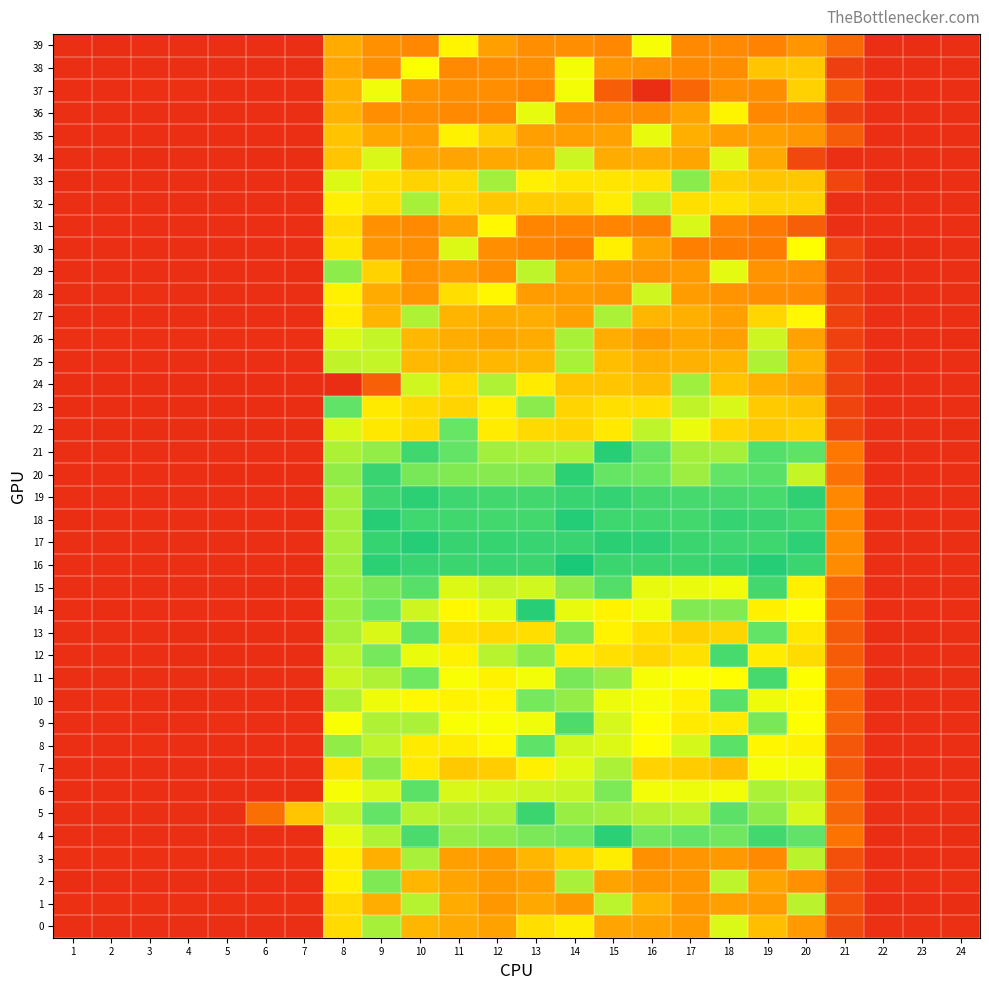

Reading right to left, transcribe all the data shown in this chart.

0: 24=0.2	23=0.2	22=0.2	21=0.5	20=1.2	19=1.5	18=2.1	17=1.2	16=1.3	15=1.3	14=1.8	13=1.7	12=1.3	11=1.3	10=1.4	9=2.3	8=1.7	7=0.2	6=0.2	5=0.2	4=0.2	3=0.2	2=0.2	1=0.2
1: 24=0.2	23=0.2	22=0.2	21=0.6	20=2.2	19=1.2	18=1.3	17=1.2	16=1.4	15=2.2	14=1.2	13=1.3	12=1.2	11=1.4	10=2.3	9=1.4	8=1.7	7=0.2	6=0.2	5=0.2	4=0.2	3=0.2	2=0.2	1=0.2
2: 24=0.2	23=0.2	22=0.2	21=0.5	20=1.2	19=1.3	18=2.2	17=1.2	16=1.2	15=1.3	14=2.3	13=1.3	12=1.2	11=1.3	10=1.4	9=2.5	8=1.8	7=0.2	6=0.2	5=0.2	4=0.2	3=0.2	2=0.2	1=0.2
3: 24=0.2	23=0.2	22=0.2	21=0.6	20=2.2	19=1.1	18=1.2	17=1.2	16=1.2	15=1.8	14=1.6	13=1.4	12=1.2	11=1.3	10=2.3	9=1.4	8=1.8	7=0.2	6=0.2	5=0.2	4=0.2	3=0.2	2=0.2	1=0.2
4: 24=0.2	23=0.2	22=0.2	21=0.9	20=2.7	19=2.9	18=2.6	17=2.6	16=2.6	15=3.1	14=2.6	13=2.5	12=2.5	11=2.4	10=2.9	9=2.3	8=2.0	7=0.2	6=0.2	5=0.2	4=0.2	3=0.2	2=0.2	1=0.2
5: 24=0.2	23=0.2	22=0.2	21=0.8	20=2.1	19=2.4	18=2.7	17=2.2	16=2.3	15=2.3	14=2.4	13=3.0	12=2.3	11=2.3	10=2.3	9=2.6	8=2.2	7=1.5	6=0.9	5=0.2	4=0.2	3=0.2	2=0.2	1=0.2
6: 24=0.2	23=0.2	22=0.2	21=0.8	20=2.2	19=2.3	18=2.0	17=2.0	16=2.0	15=2.5	14=2.2	13=2.2	12=2.1	11=2.1	10=2.7	9=2.1	8=2.0	7=0.2	6=0.2	5=0.2	4=0.2	3=0.2	2=0.2	1=0.2
7: 24=0.2	23=0.2	22=0.2	21=0.7	20=2.0	19=2.0	18=1.5	17=1.6	16=1.6	15=2.3	14=2.1	13=1.8	12=1.6	11=1.6	10=1.8	9=2.4	8=1.7	7=0.2	6=0.2	5=0.2	4=0.2	3=0.2	2=0.2	1=0.2
8: 24=0.2	23=0.2	22=0.2	21=0.6	20=1.8	19=1.9	18=2.7	17=2.1	16=1.9	15=2.1	14=2.1	13=2.7	12=1.9	11=1.8	10=1.8	9=2.2	8=2.4	7=0.2	6=0.2	5=0.2	4=0.2	3=0.2	2=0.2	1=0.2
9: 24=0.2	23=0.2	22=0.2	21=0.8	20=1.9	19=2.5	18=1.8	17=1.8	16=1.9	15=2.1	14=2.8	13=2.0	12=1.9	11=2.0	10=2.3	9=2.3	8=1.9	7=0.2	6=0.2	5=0.2	4=0.2	3=0.2	2=0.2	1=0.2
10: 24=0.2	23=0.2	22=0.2	21=0.8	20=1.9	19=2.0	18=2.7	17=1.8	16=2.0	15=2.0	14=2.4	13=2.6	12=1.9	11=1.8	10=1.9	9=2.0	8=2.3	7=0.2	6=0.2	5=0.2	4=0.2	3=0.2	2=0.2	1=0.2
11: 24=0.2	23=0.2	22=0.2	21=0.8	20=1.9	19=2.9	18=1.9	17=1.9	16=2.0	15=2.4	14=2.5	13=2.0	12=1.8	11=1.9	10=2.6	9=2.3	8=2.2	7=0.2	6=0.2	5=0.2	4=0.2	3=0.2	2=0.2	1=0.2
12: 24=0.2	23=0.2	22=0.2	21=0.7	20=1.7	19=1.8	18=2.9	17=1.7	16=1.6	15=1.7	14=1.8	13=2.5	12=2.3	11=1.8	10=2.0	9=2.6	8=2.2	7=0.2	6=0.2	5=0.2	4=0.2	3=0.2	2=0.2	1=0.2
13: 24=0.2	23=0.2	22=0.2	21=0.7	20=1.8	19=2.7	18=1.6	17=1.6	16=1.7	15=1.9	14=2.5	13=1.7	12=1.7	11=1.7	10=2.7	9=2.1	8=2.3	7=0.2	6=0.2	5=0.2	4=0.2	3=0.2	2=0.2	1=0.2
14: 24=0.2	23=0.2	22=0.2	21=0.7	20=1.9	19=1.8	18=2.5	17=2.5	16=2.0	15=1.9	14=2.0	13=3.1	12=2.0	11=1.9	10=2.2	9=2.6	8=2.4	7=0.2	6=0.2	5=0.2	4=0.2	3=0.2	2=0.2	1=0.2
15: 24=0.2	23=0.2	22=0.2	21=0.8	20=1.8	19=2.9	18=2.0	17=2.0	16=2.0	15=2.8	14=2.4	13=2.1	12=2.2	11=2.1	10=2.8	9=2.5	8=2.4	7=0.2	6=0.2	5=0.2	4=0.2	3=0.2	2=0.2	1=0.2
16: 24=0.2	23=0.2	22=0.2	21=1.1	20=3.0	19=3.2	18=3.1	17=3.0	16=3.0	15=3.0	14=3.3	13=3.0	12=3.0	11=3.0	10=3.0	9=3.1	8=2.4	7=0.2	6=0.2	5=0.2	4=0.2	3=0.2	2=0.2	1=0.2
17: 24=0.2	23=0.2	22=0.2	21=1.1	20=3.1	19=3.0	18=3.0	17=3.0	16=3.1	15=3.1	14=3.0	13=3.0	12=3.0	11=3.0	10=3.2	9=3.0	8=2.3	7=0.2	6=0.2	5=0.2	4=0.2	3=0.2	2=0.2	1=0.2
18: 24=0.2	23=0.2	22=0.2	21=1.1	20=2.9	19=3.0	18=3.0	17=2.9	16=2.9	15=3.0	14=3.2	13=2.9	12=2.9	11=2.9	10=3.0	9=3.2	8=2.3	7=0.2	6=0.2	5=0.2	4=0.2	3=0.2	2=0.2	1=0.2
19: 24=0.2	23=0.2	22=0.2	21=1.1	20=3.1	19=2.9	18=2.9	17=2.9	16=2.9	15=3.1	14=3.0	13=2.9	12=2.9	11=3.0	10=3.1	9=3.0	8=2.3	7=0.2	6=0.2	5=0.2	4=0.2	3=0.2	2=0.2	1=0.2
20: 24=0.2	23=0.2	22=0.2	21=0.9	20=2.2	19=2.7	18=2.6	17=2.4	16=2.6	15=2.6	14=3.1	13=2.5	12=2.5	11=2.5	10=2.5	9=3.0	8=2.4	7=0.2	6=0.2	5=0.2	4=0.2	3=0.2	2=0.2	1=0.2
21: 24=0.2	23=0.2	22=0.2	21=1.0	20=2.7	19=2.8	18=2.3	17=2.3	16=2.6	15=3.2	14=2.3	13=2.3	12=2.3	11=2.6	10=2.9	9=2.4	8=2.3	7=0.2	6=0.2	5=0.2	4=0.2	3=0.2	2=0.2	1=0.2
22: 24=0.2	23=0.2	22=0.2	21=0.5	20=1.6	19=1.6	18=1.6	17=2.0	16=2.2	15=1.8	14=1.6	13=1.7	12=1.8	11=2.6	10=1.7	9=1.8	8=2.1	7=0.2	6=0.2	5=0.2	4=0.2	3=0.2	2=0.2	1=0.2
23: 24=0.2	23=0.2	22=0.2	21=0.4	20=1.5	19=1.6	18=2.1	17=2.2	16=1.7	15=1.7	14=1.6	13=2.4	12=1.8	11=1.6	10=1.7	9=1.8	8=2.7	7=0.2	6=0.2	5=0.2	4=0.2	3=0.2	2=0.2	1=0.2
24: 24=0.2	23=0.2	22=0.2	21=0.4	20=1.3	19=1.4	18=1.5	17=2.4	16=1.5	15=1.5	14=1.5	13=1.8	12=2.3	11=1.7	10=2.1	9=0.7	8=0.2	7=0.2	6=0.2	5=0.2	4=0.2	3=0.2	2=0.2	1=0.2
25: 24=0.2	23=0.2	22=0.2	21=0.4	20=1.4	19=2.3	18=1.4	17=1.4	16=1.4	15=1.5	14=2.3	13=1.4	12=1.4	11=1.4	10=1.4	9=2.2	8=2.2	7=0.2	6=0.2	5=0.2	4=0.2	3=0.2	2=0.2	1=0.2
26: 24=0.2	23=0.2	22=0.2	21=0.4	20=1.3	19=2.2	18=1.3	17=1.3	16=1.2	15=1.4	14=2.3	13=1.3	12=1.3	11=1.4	10=1.4	9=2.2	8=2.1	7=0.2	6=0.2	5=0.2	4=0.2	3=0.2	2=0.2	1=0.2
27: 24=0.2	23=0.2	22=0.2	21=0.4	20=1.9	19=1.6	18=1.3	17=1.4	16=1.4	15=2.3	14=1.3	13=1.4	12=1.4	11=1.4	10=2.3	9=1.4	8=1.8	7=0.2	6=0.2	5=0.2	4=0.2	3=0.2	2=0.2	1=0.2
28: 24=0.2	23=0.2	22=0.2	21=0.4	20=1.1	19=1.1	18=1.2	17=1.2	16=2.1	15=1.2	14=1.2	13=1.2	12=1.9	11=1.7	10=1.2	9=1.4	8=1.8	7=0.2	6=0.2	5=0.2	4=0.2	3=0.2	2=0.2	1=0.2
29: 24=0.2	23=0.2	22=0.2	21=0.4	20=1.2	19=1.2	18=2.0	17=1.2	16=1.2	15=1.2	14=1.3	13=2.2	12=1.2	11=1.3	10=1.2	9=1.6	8=2.4	7=0.2	6=0.2	5=0.2	4=0.2	3=0.2	2=0.2	1=0.2
30: 24=0.2	23=0.2	22=0.2	21=0.4	20=1.9	19=1.0	18=1.0	17=1.1	16=1.3	15=1.8	14=1.0	13=1.1	12=1.2	11=2.1	10=1.1	9=1.2	8=1.8	7=0.2	6=0.2	5=0.2	4=0.2	3=0.2	2=0.2	1=0.2
31: 24=0.2	23=0.2	22=0.2	21=0.2	20=0.7	19=1.0	18=1.1	17=2.1	16=1.1	15=1.1	14=1.1	13=1.1	12=1.9	11=1.3	10=1.1	9=1.2	8=1.7	7=0.2	6=0.2	5=0.2	4=0.2	3=0.2	2=0.2	1=0.2
32: 24=0.2	23=0.2	22=0.2	21=0.2	20=1.6	19=1.6	18=1.7	17=1.7	16=2.2	15=1.8	14=1.6	13=1.6	12=1.5	11=1.7	10=2.3	9=1.7	8=1.8	7=0.2	6=0.2	5=0.2	4=0.2	3=0.2	2=0.2	1=0.2
33: 24=0.2	23=0.2	22=0.2	21=0.5	20=1.5	19=1.5	18=1.6	17=2.5	16=1.7	15=1.7	14=1.8	13=1.8	12=2.3	11=1.7	10=1.6	9=1.7	8=2.1	7=0.2	6=0.2	5=0.2	4=0.2	3=0.2	2=0.2	1=0.2
34: 24=0.2	23=0.2	22=0.2	21=0.2	20=0.5	19=1.3	18=2.1	17=1.3	16=1.4	15=1.4	14=2.2	13=1.3	12=1.3	11=1.3	10=1.3	9=2.1	8=1.5	7=0.2	6=0.2	5=0.2	4=0.2	3=0.2	2=0.2	1=0.2
35: 24=0.2	23=0.2	22=0.2	21=0.7	20=1.2	19=1.3	18=1.3	17=1.4	16=2.0	15=1.3	14=1.3	13=1.3	12=1.6	11=1.8	10=1.3	9=1.3	8=1.5	7=0.2	6=0.2	5=0.2	4=0.2	3=0.2	2=0.2	1=0.2
36: 24=0.2	23=0.2	22=0.2	21=0.4	20=1.1	19=1.1	18=1.9	17=1.3	16=1.1	15=1.2	14=1.2	13=2.0	12=1.1	11=1.1	10=1.1	9=1.2	8=1.4	7=0.2	6=0.2	5=0.2	4=0.2	3=0.2	2=0.2	1=0.2
37: 24=0.2	23=0.2	22=0.2	21=0.7	20=1.6	19=1.1	18=1.2	17=0.8	16=0.2	15=0.7	14=2.0	13=1.1	12=1.2	11=1.2	10=1.2	9=2.0	8=1.4	7=0.2	6=0.2	5=0.2	4=0.2	3=0.2	2=0.2	1=0.2
38: 24=0.2	23=0.2	22=0.2	21=0.4	20=1.6	19=1.5	18=1.1	17=1.1	16=1.2	15=1.2	14=2.0	13=1.2	12=1.1	11=1.1	10=1.9	9=1.2	8=1.3	7=0.2	6=0.2	5=0.2	4=0.2	3=0.2	2=0.2	1=0.2
39: 24=0.2	23=0.2	22=0.2	21=0.8	20=1.2	19=1.1	18=1.1	17=1.1	16=2.0	15=1.1	14=1.2	13=1.2	12=1.3	11=1.9	10=1.1	9=1.2	8=1.4	7=0.2	6=0.2	5=0.2	4=0.2	3=0.2	2=0.2	1=0.2